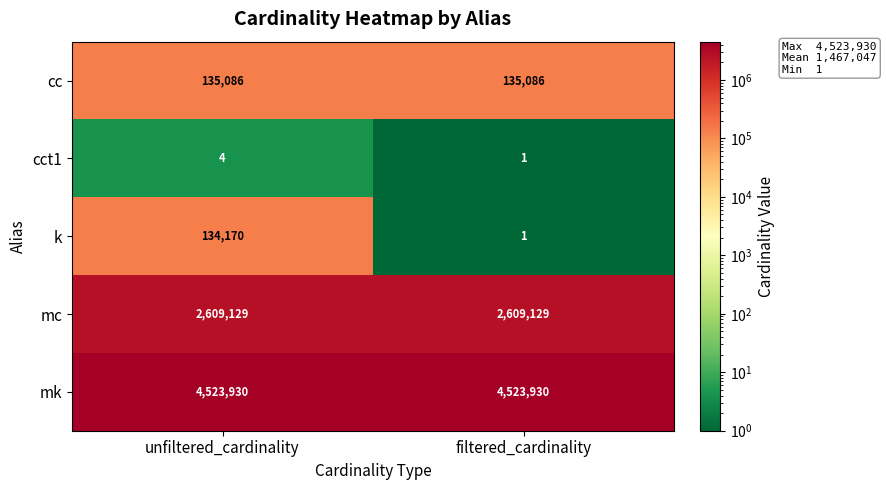

Where is k nearest to the value 67085?

filtered_cardinality